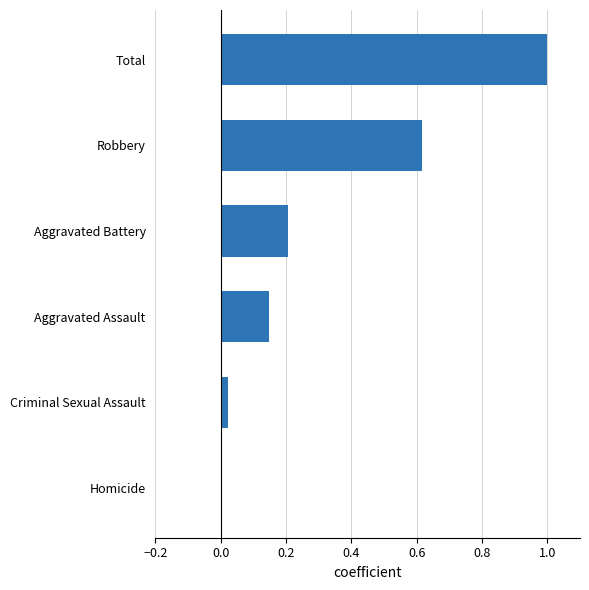

What is the greatest value displayed?

1.0